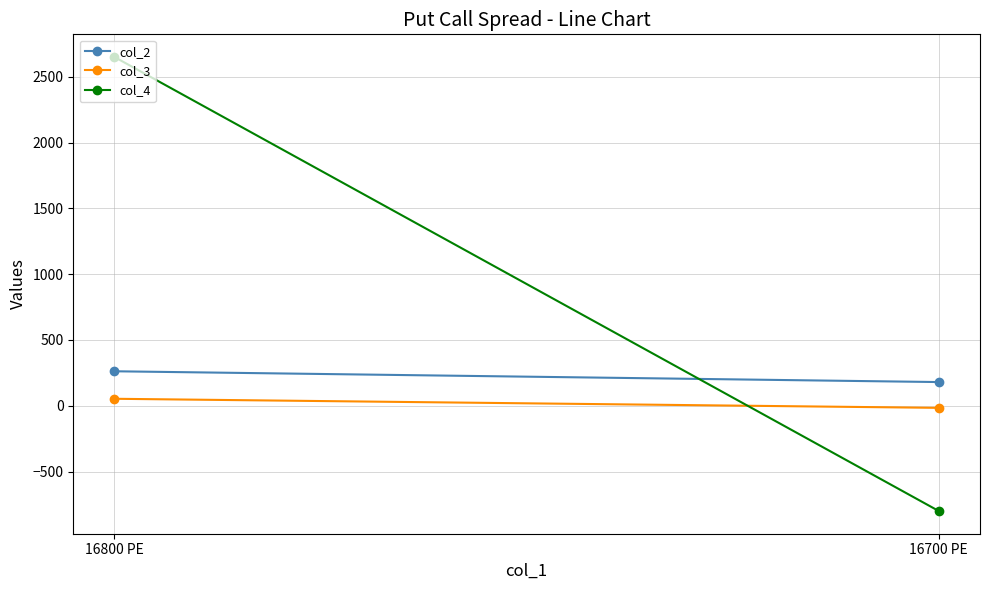

Between 16800 PE and 16700 PE, which series saw the biggest shift?

col_4